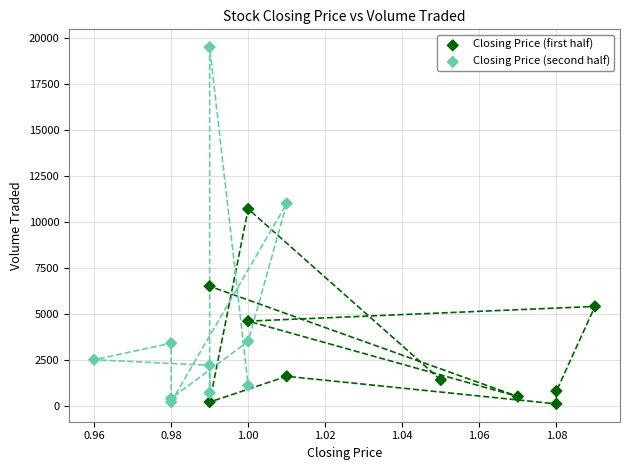

Which series contains the highest Y value?

Closing Price (second half)